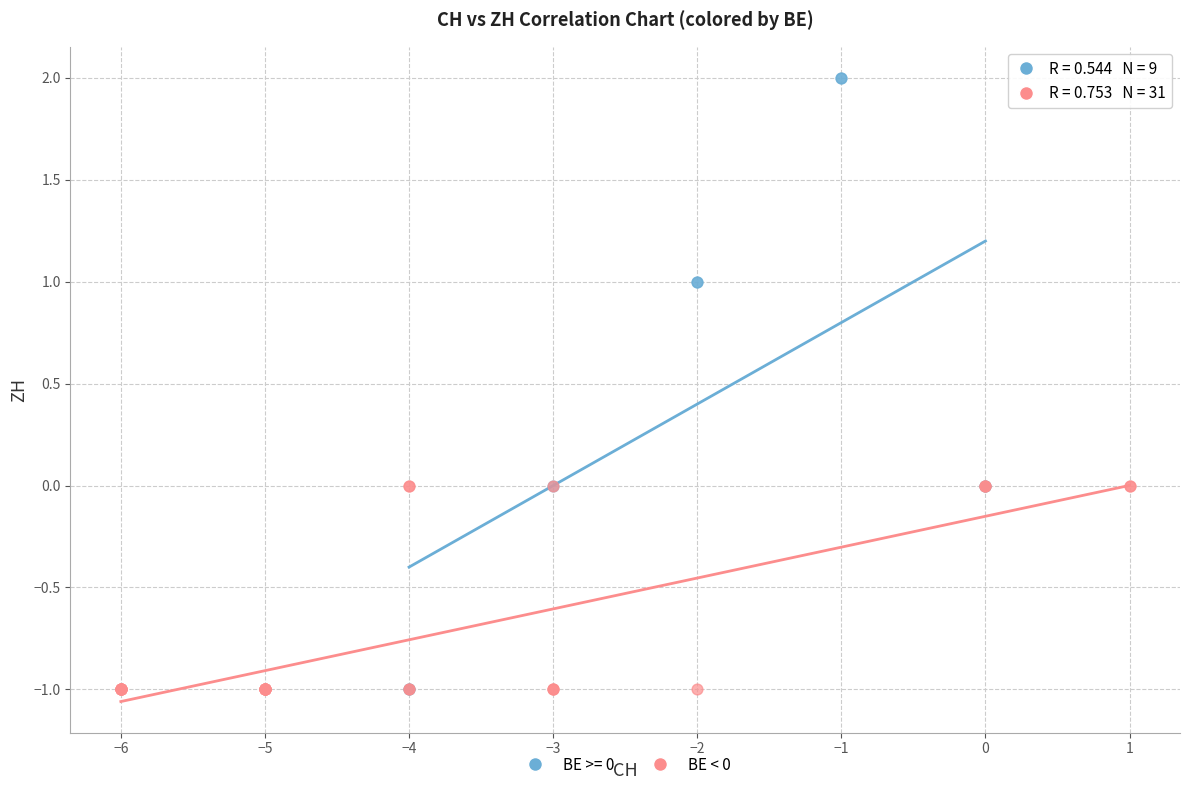

Which series has the widest spread of Y values?

BE >= 0